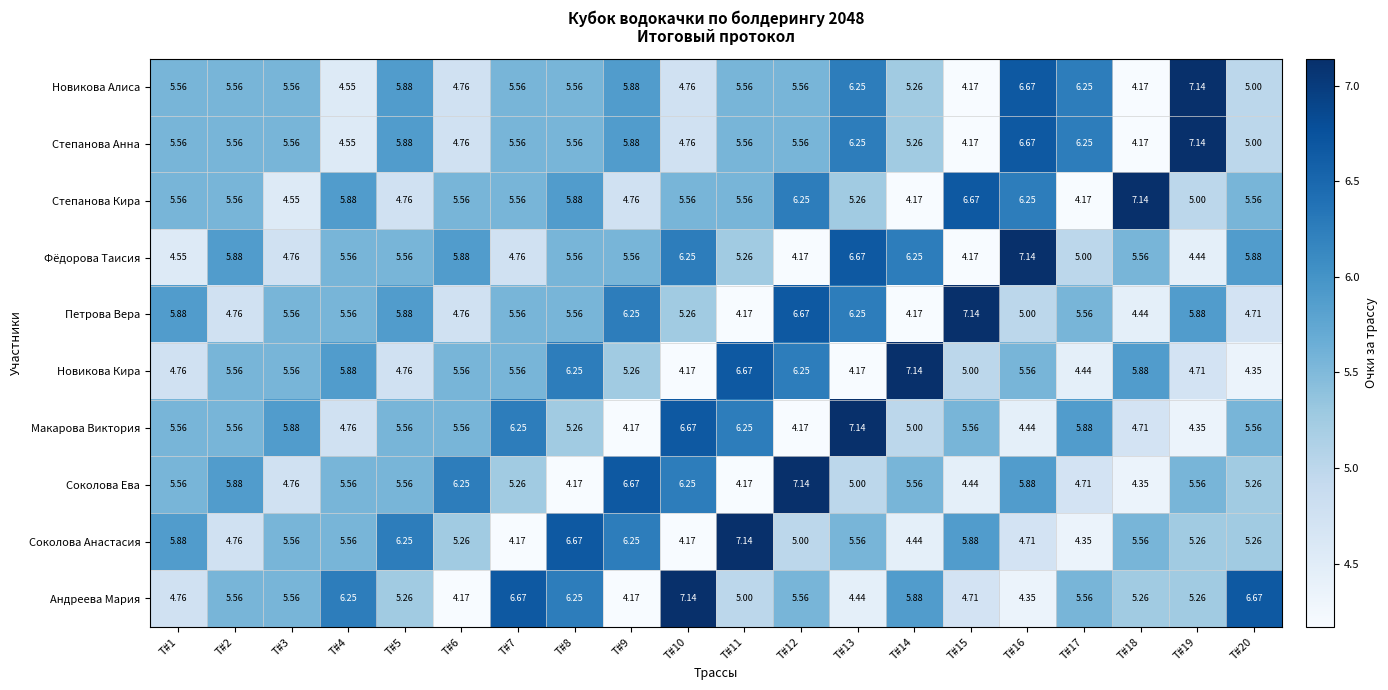

Is the value of Петрова Вера at T#19 greater than the value of Степанова Кира at T#11?

Yes